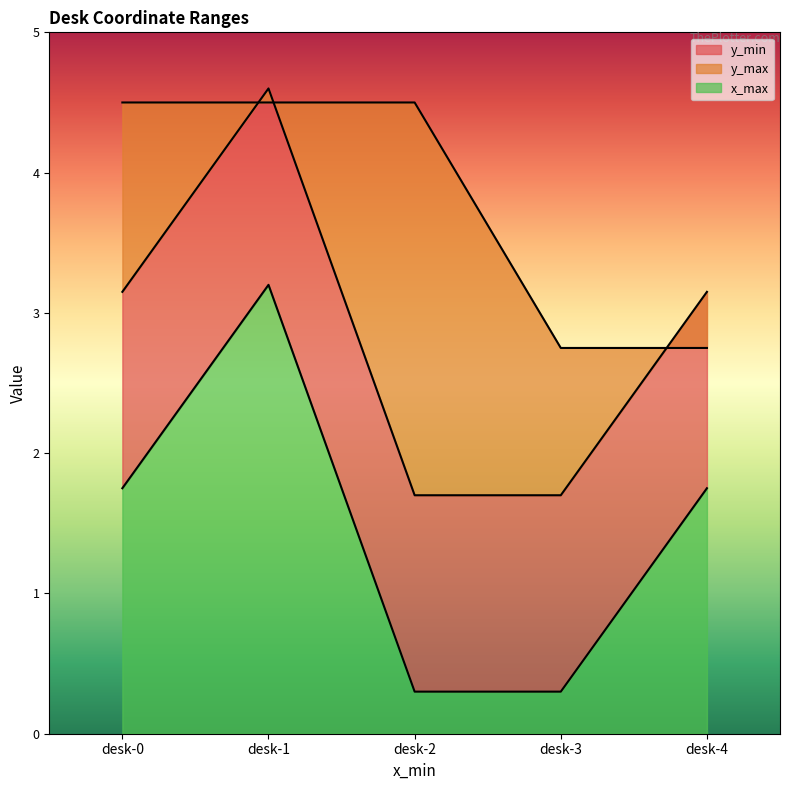

Where does the y_min series first go above 1?

desk-0